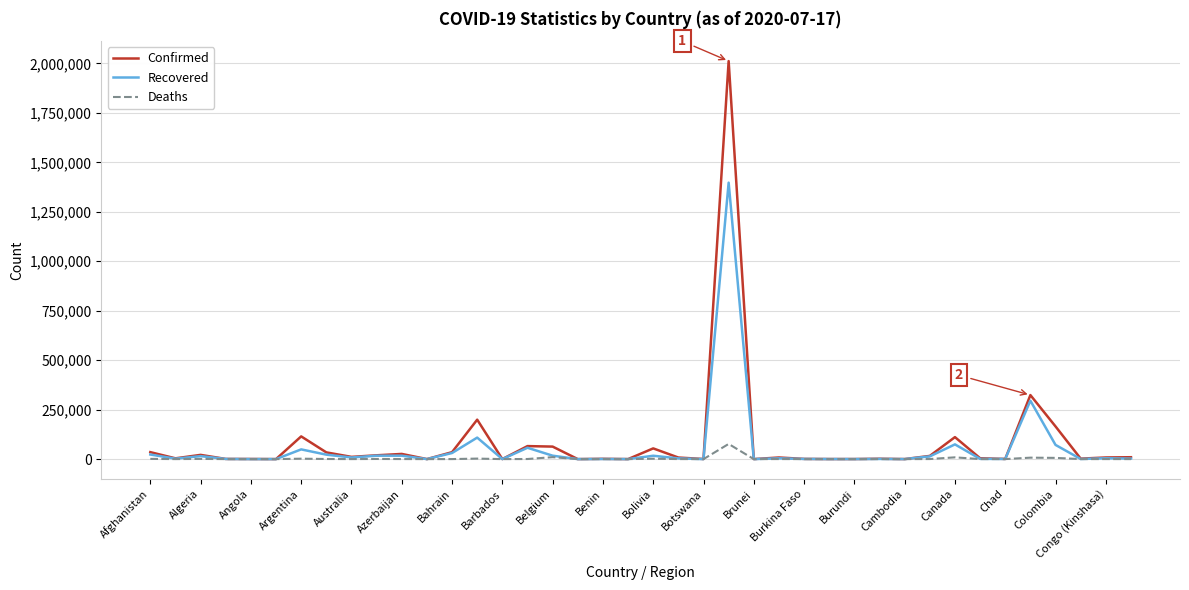

Rank the series by their maximum value, from highest to lowest.

Confirmed, Recovered, Deaths